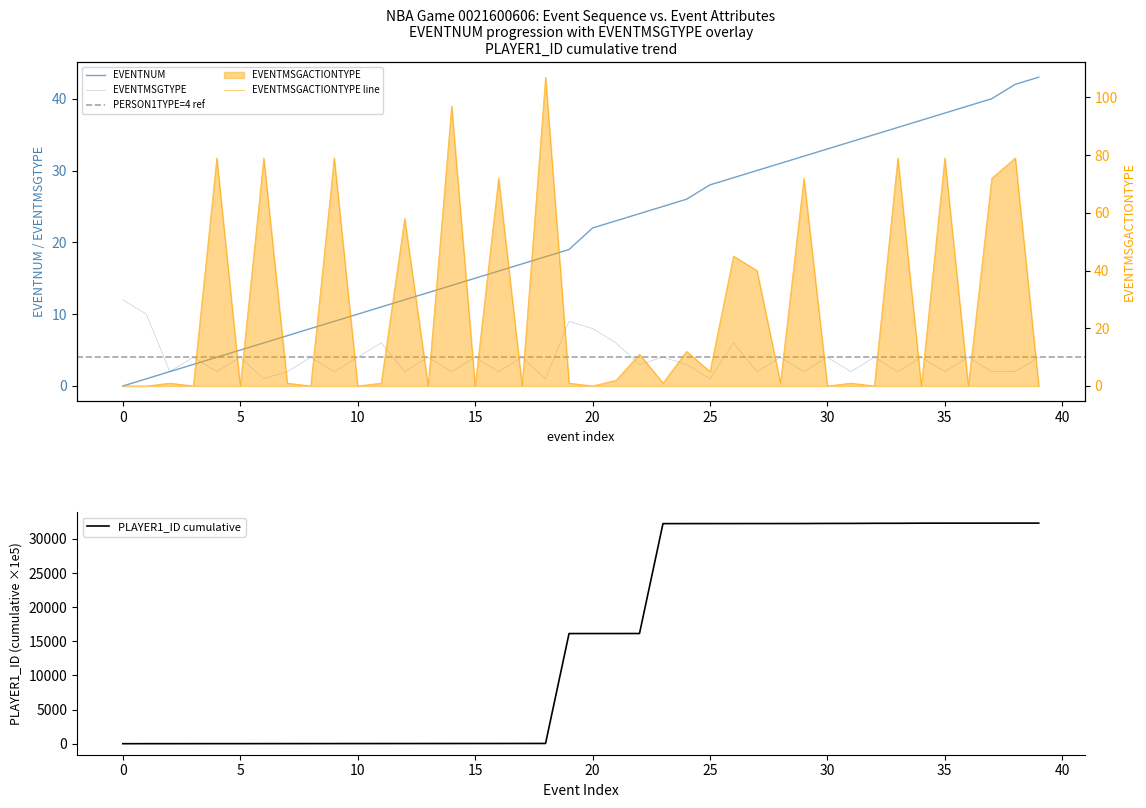

At which label does EVENTNUM first exceed 22?

21